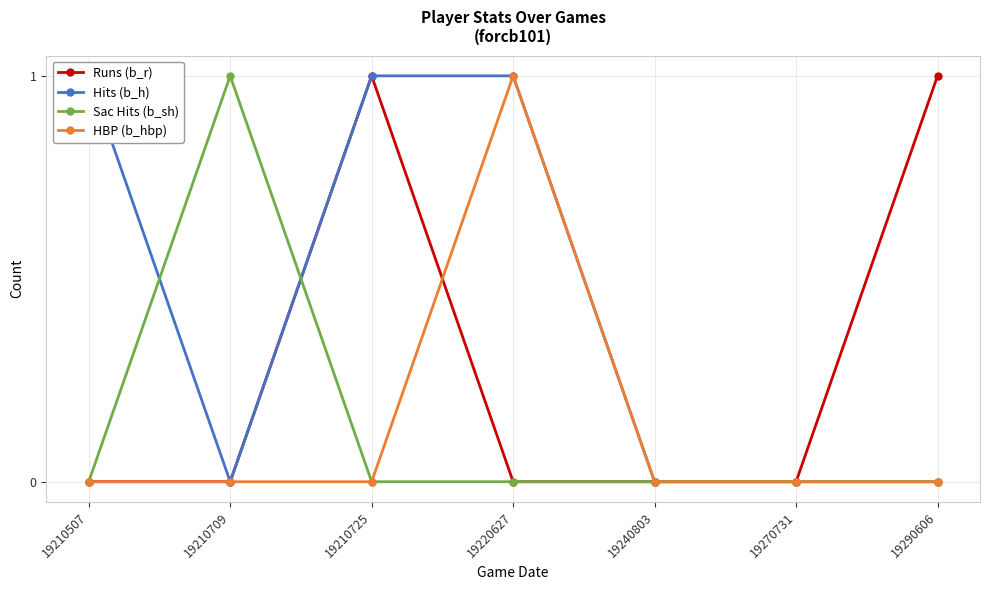

Which category has the lowest value in the Hits (b_h) series?

19210709